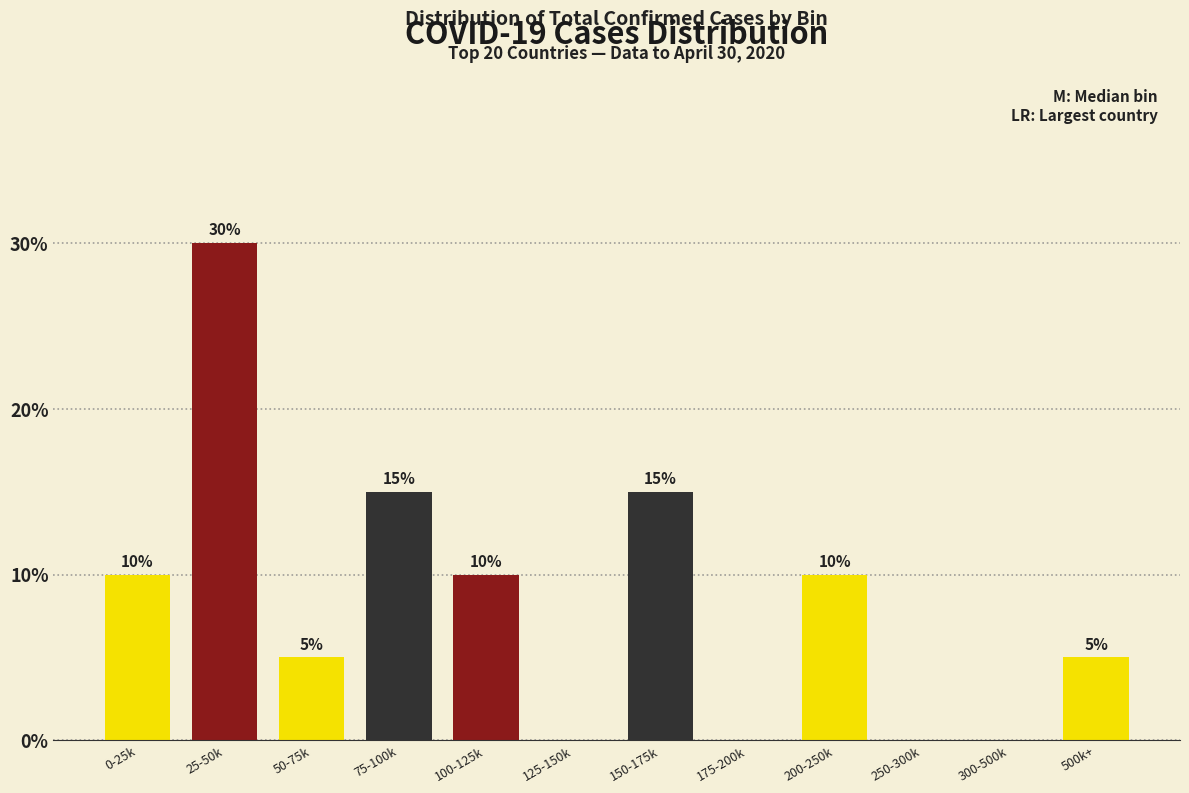

Reading left to right, what are all the values shown in this chart?

0-25k=10	25-50k=30	50-75k=5	75-100k=15	100-125k=10	125-150k=0	150-175k=15	175-200k=0	200-250k=10	250-300k=0	300-500k=0	500k+=5